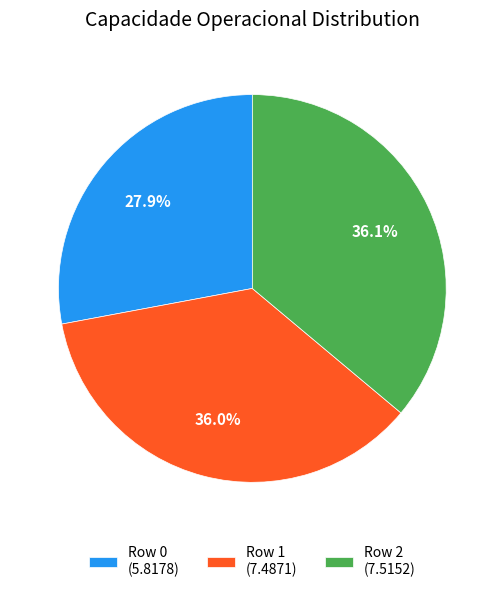

Does Row 0 (5.8178) represent more than half of the total?

No